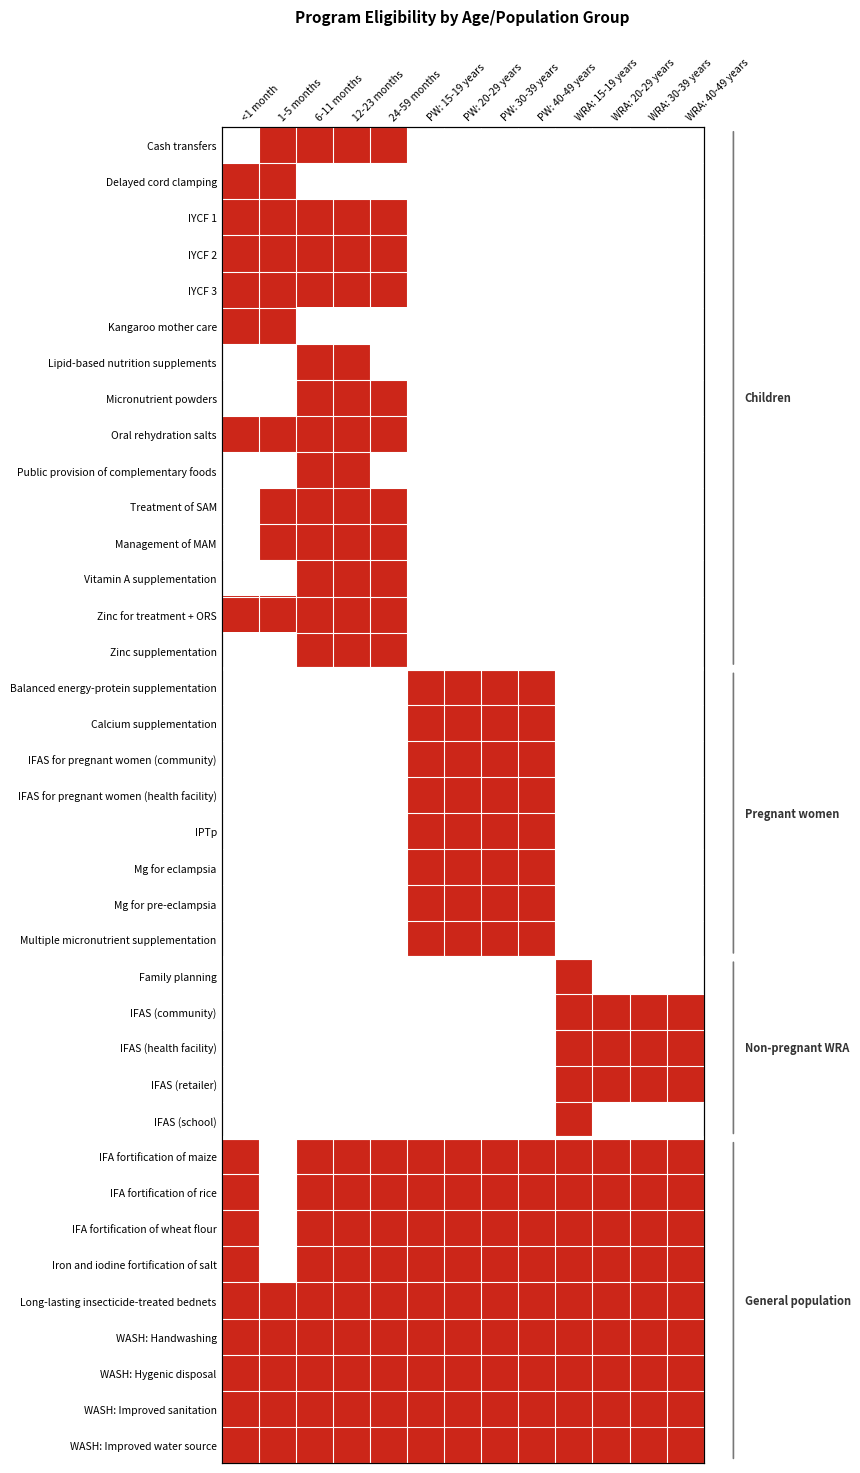

Count the IFAS (retailer) values in the range 0 to 1.

13